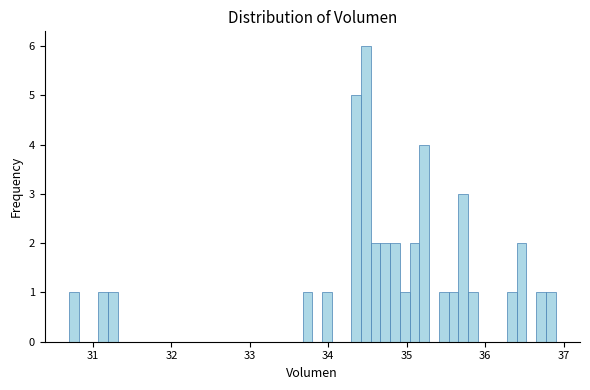

Read against the x-axis, roughly where is the centre of the tallest bar?

34.5